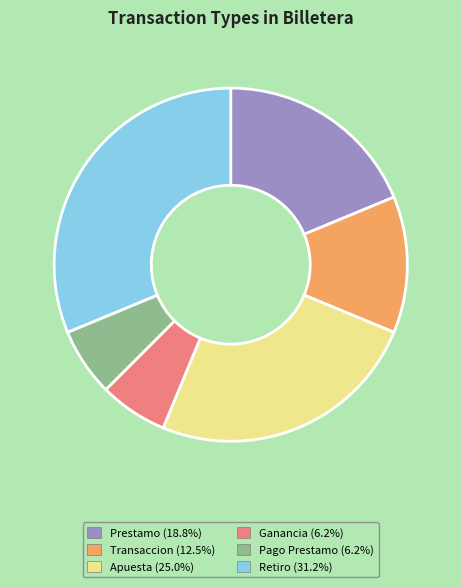

True or false: Retiro accounts for 20% of the total.

False